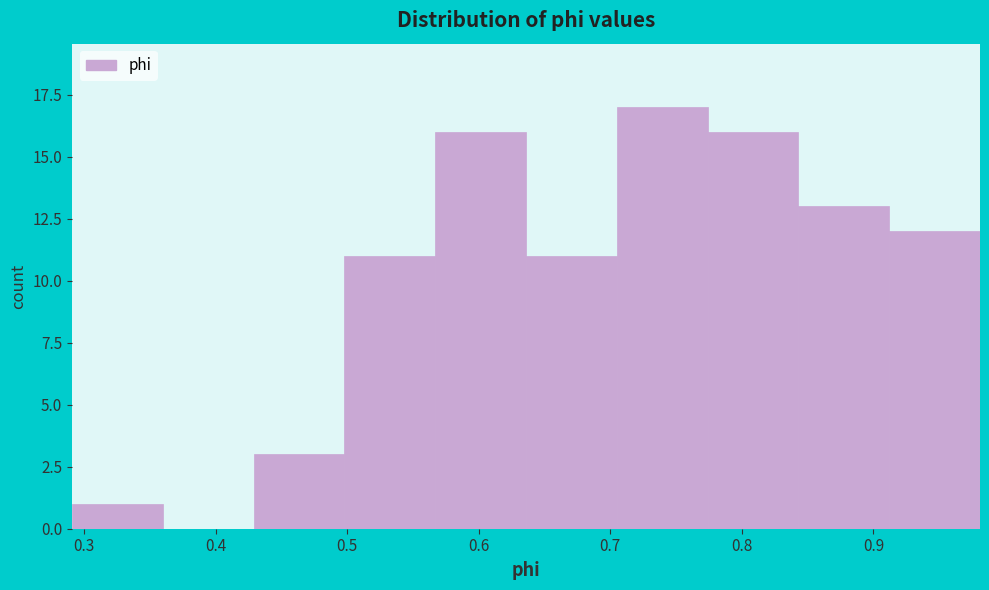

Reading left to right, transcribe this chart: for each bar, give the range it covers on the x-axis and its height. Neither the bar edges nor the heights are printed on the chart, so give them approximately, as read against the axes.

0.29 to 0.36: 1
0.36 to 0.43: 0
0.43 to 0.50: 3
0.50 to 0.57: 11
0.57 to 0.64: 16
0.64 to 0.70: 11
0.70 to 0.77: 17
0.77 to 0.84: 16
0.84 to 0.91: 13
0.91 to 0.98: 12